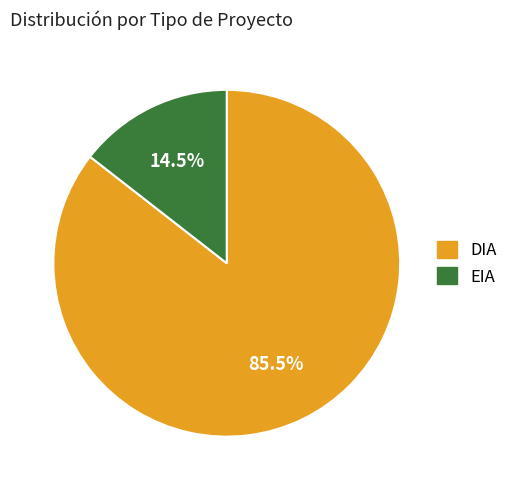

Count the number of slices in the pie.

2